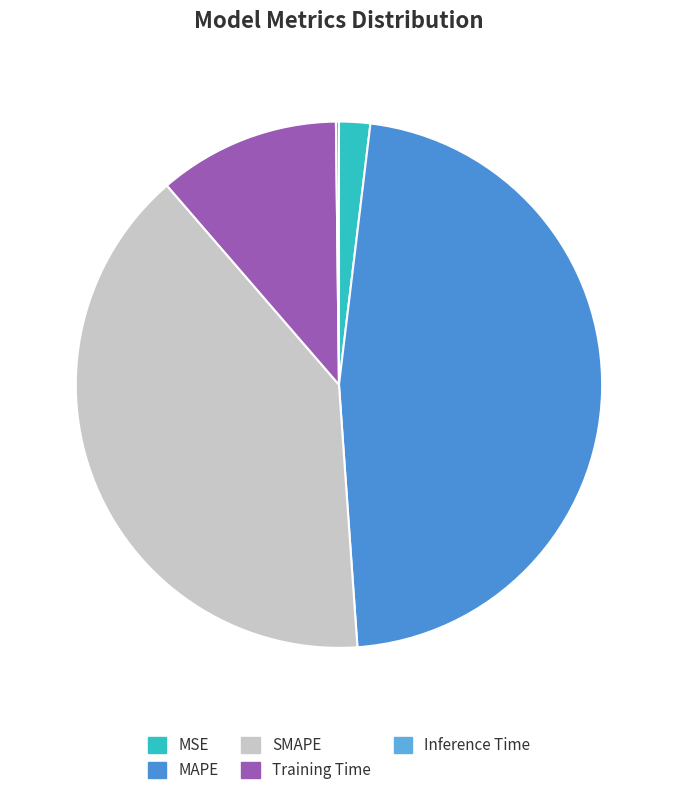

How many slices are in this pie chart?

5